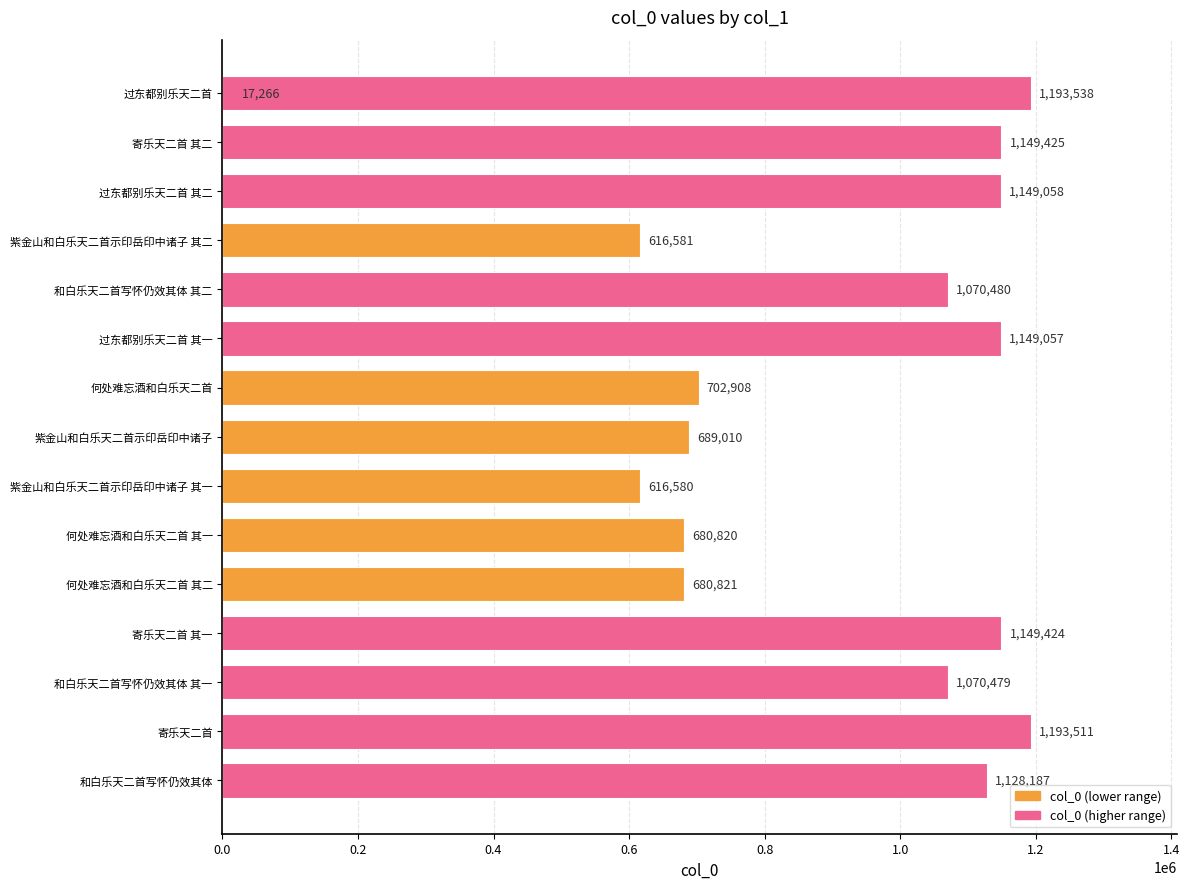

Reading left to right, extract all data points from this chart.

17266	1149425	1149058	616581	1070480	1149057	702908	1193538	689010	616580	680820	680821	1149424	1070479	1193511	1128187